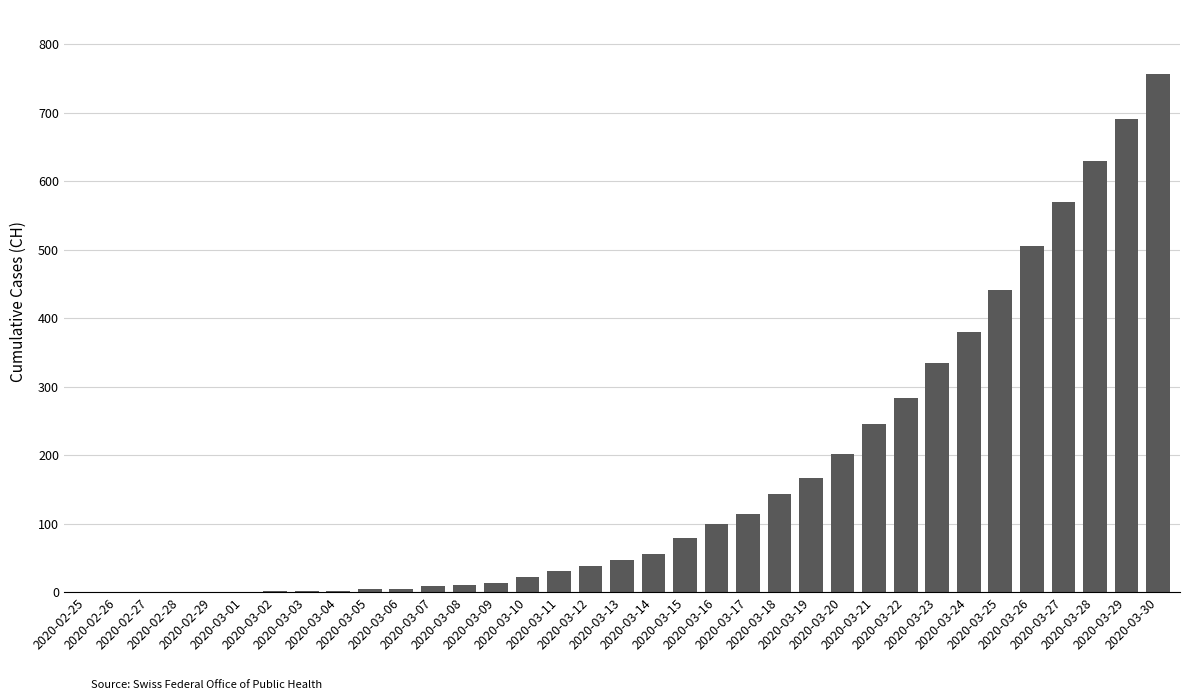

Count the number of categories in the chart.

35